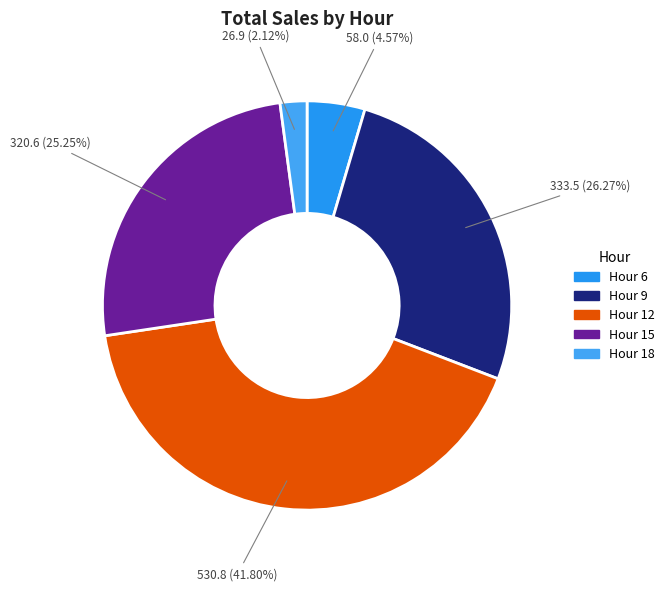

Does any single category account for the majority?

No